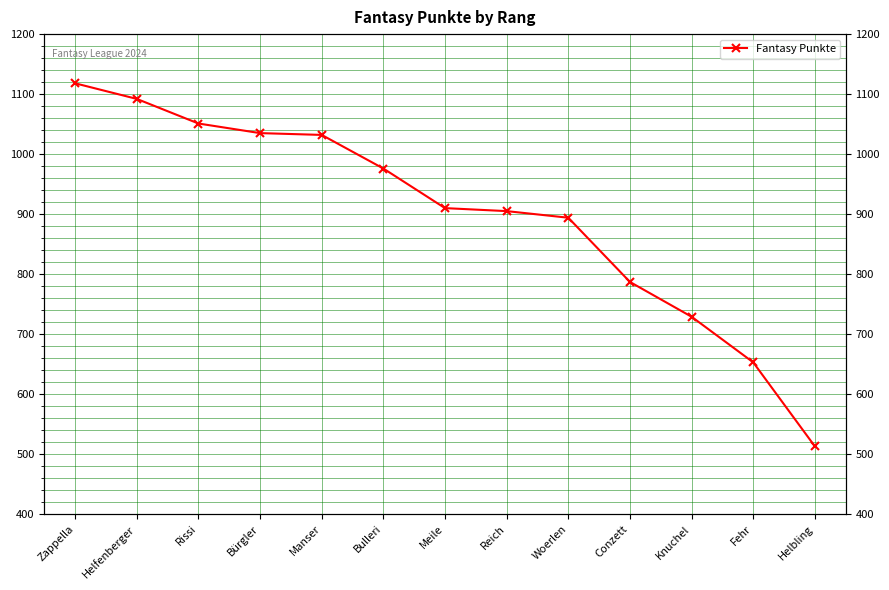

How many lines are shown in the chart?

1